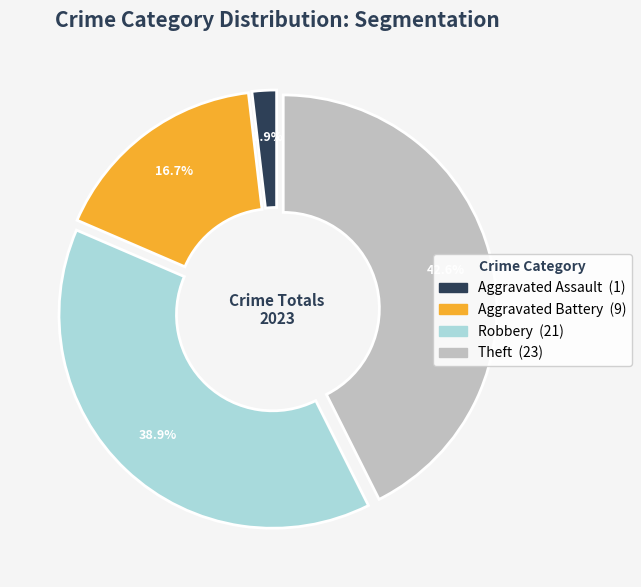

Is there a majority slice in this chart?

No